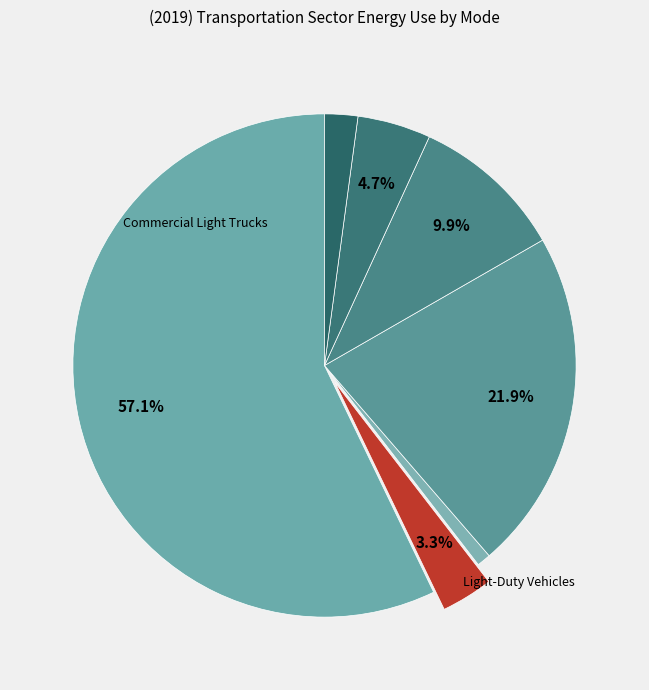

Count the number of slices in the pie.

7